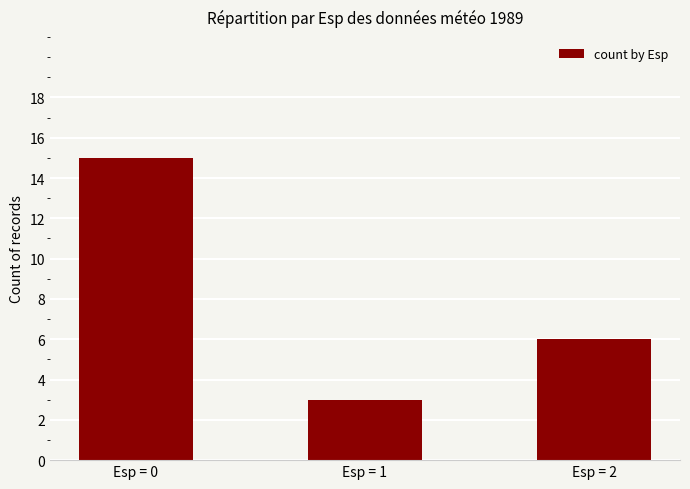

What is the difference between the maximum and minimum values?

12